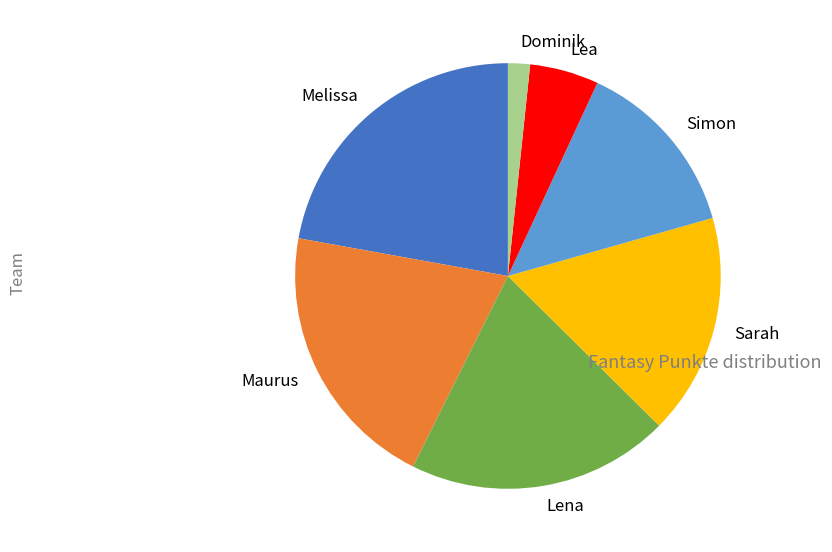

Does Simon account for over 50% of the chart?

No